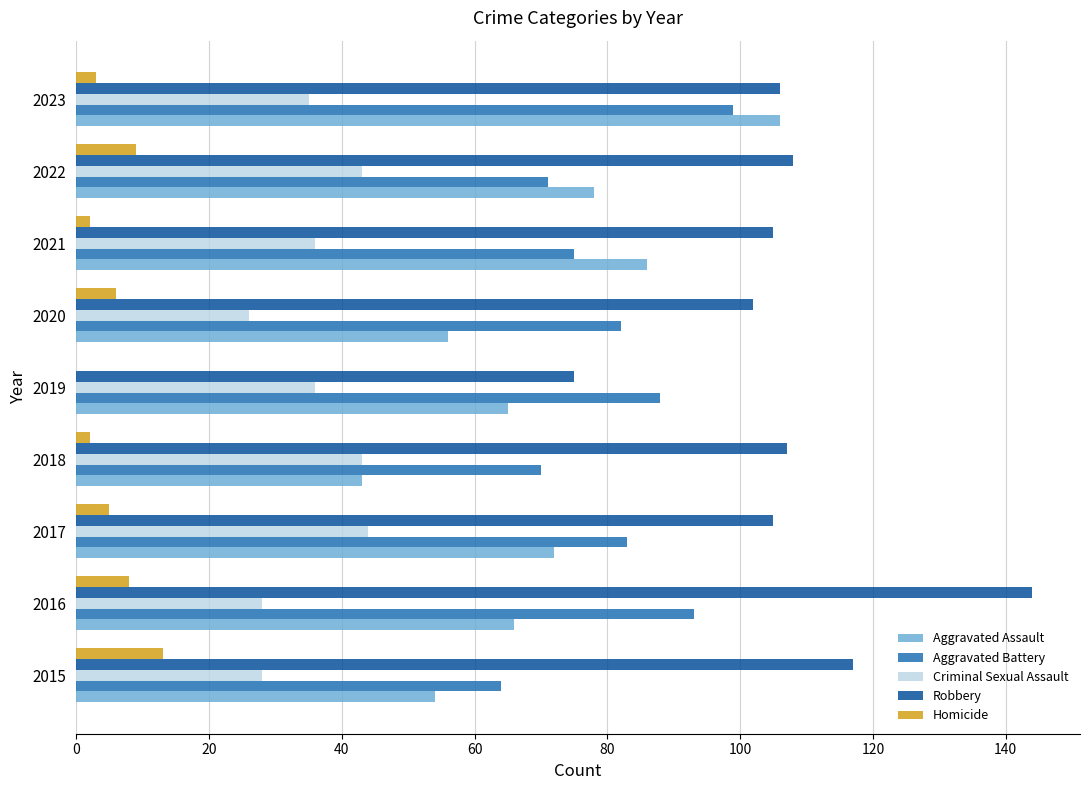

What is the sum of all Aggravated Assault values?

626